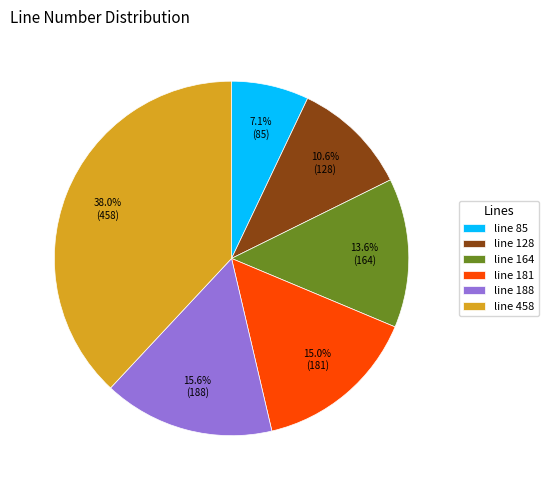

Combined, do line 164 and line 188 account for over 50%?

No